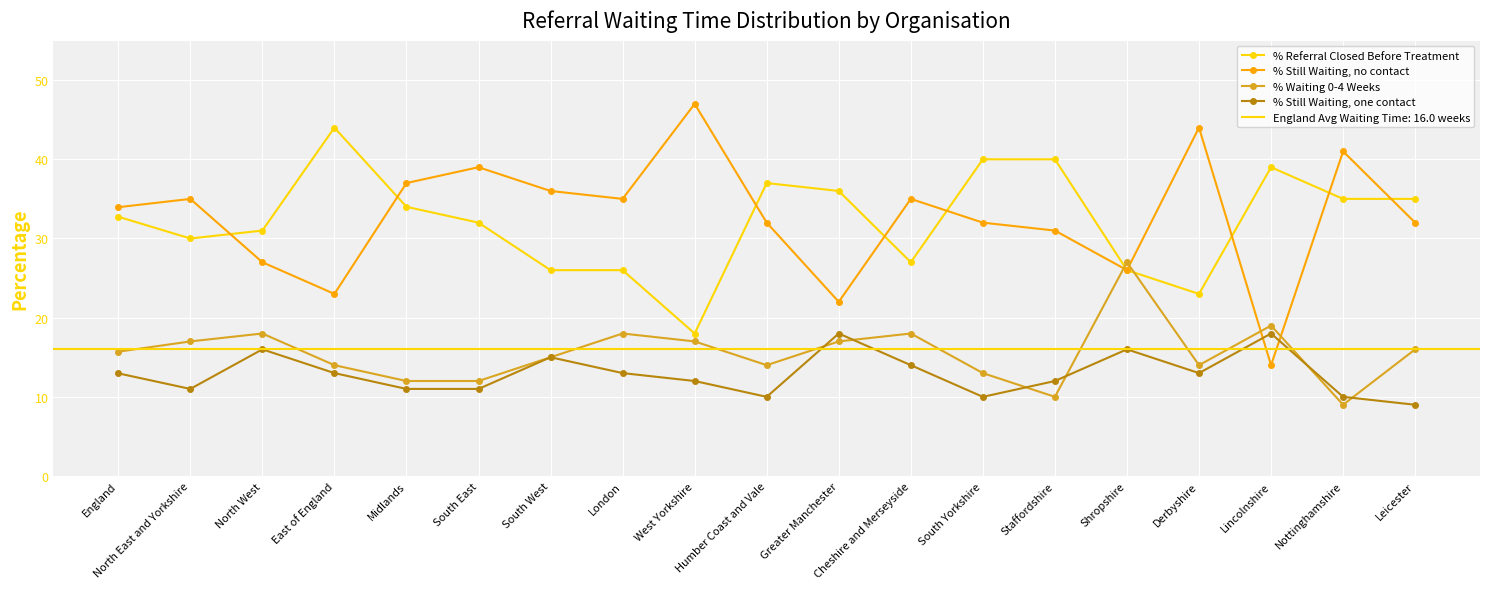

What is the minimum value shown in the chart?

9.0